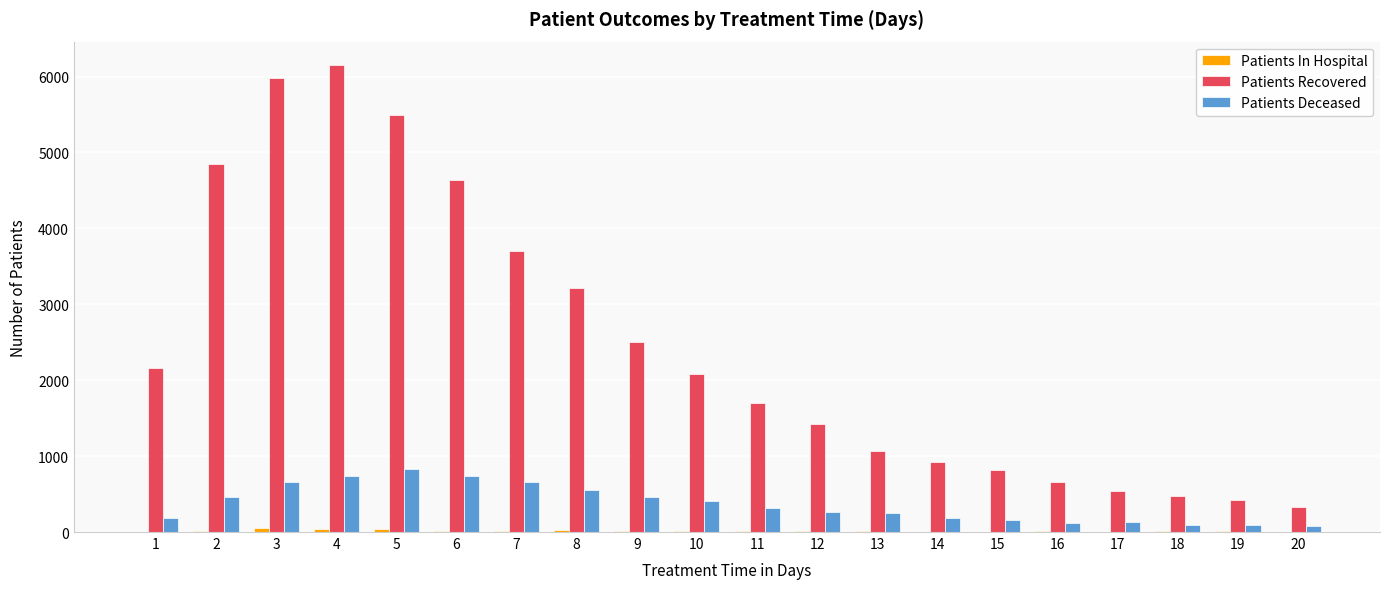

Between 4 and 20, which series saw the biggest shift?

Patients Recovered